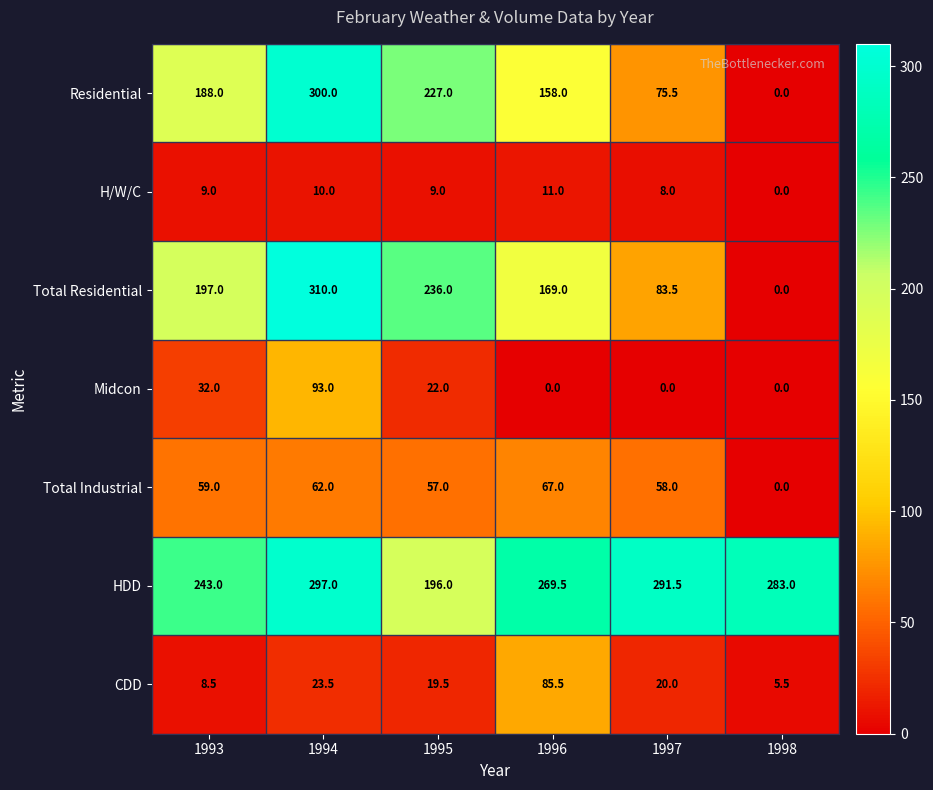

Is it true that H/W/C equals 14.5 at 1994?

False